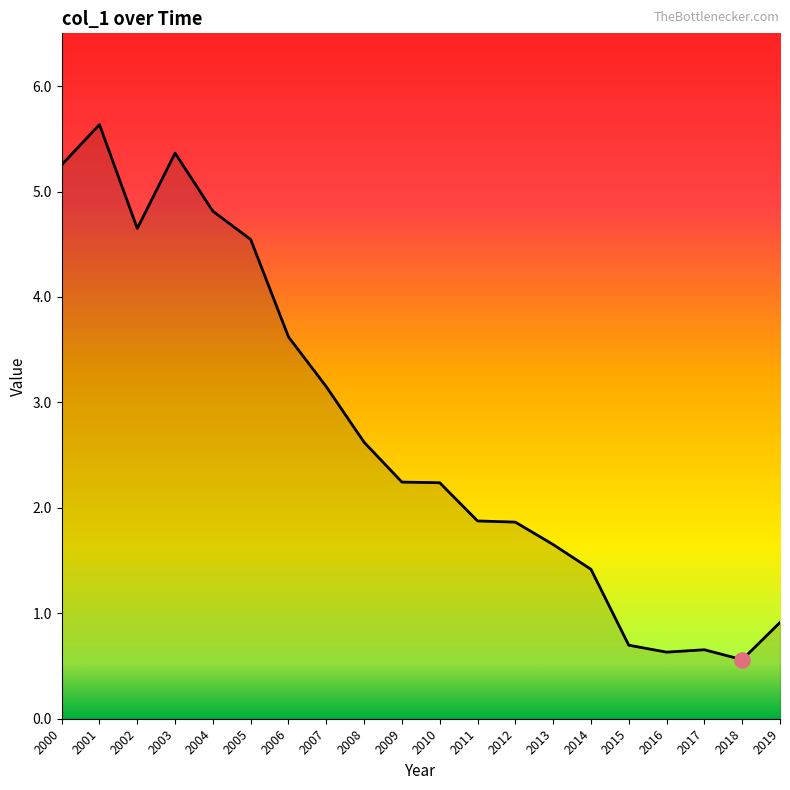

Which has a higher value, 2014 or 2018?

2014